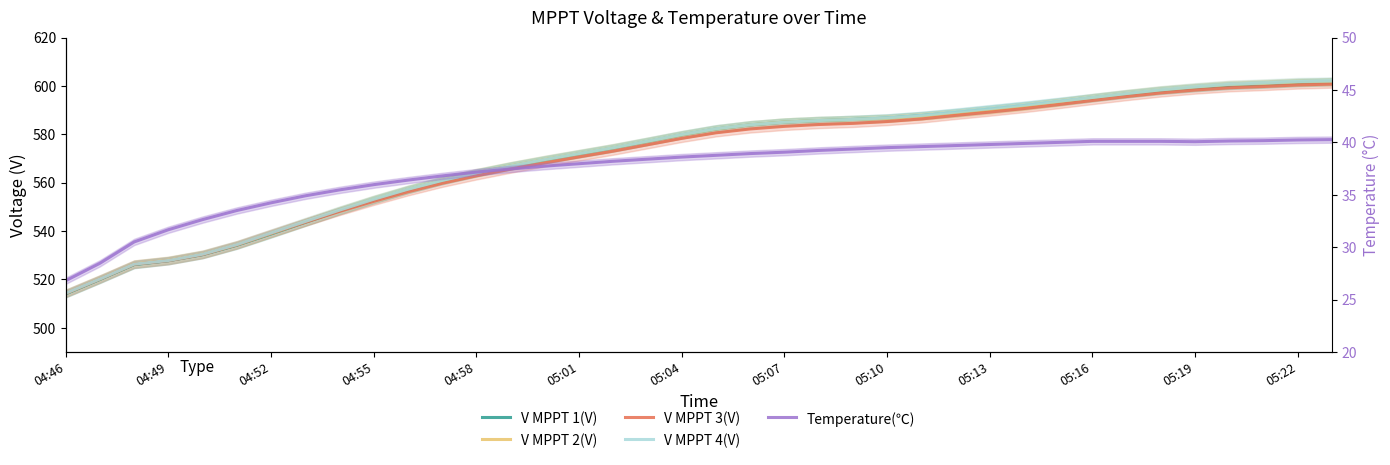

Reading left to right, transcribe all the data shown in this chart.

V MPPT 1(V): 514.0	520.0	526.1	527.7	530.2	534.1	538.8	543.6	548.4	552.9	557.1	560.9	564.1	566.9	569.5	571.9	574.4	577.1	579.8	582.2	583.9	585.1	585.7	586.2	586.7	587.8	589.0	590.5	591.9	593.5	595.1	596.7	598.2	599.3	600.2	600.8	601.4	601.8
V MPPT 2(V): 514.3	520.2	526.4	527.9	530.4	534.3	539.0	543.8	548.6	553.1	557.3	561.0	564.2	567.0	569.6	572.1	574.5	577.1	579.8	582.2	584.0	585.1	585.7	586.1	586.6	587.5	588.7	590.0	591.5	593.3	595.2	596.9	598.4	599.5	600.6	601.0	601.6	601.8
V MPPT 3(V): 514.2	520.2	526.3	527.8	530.3	534.3	539.1	543.7	548.1	552.3	556.2	559.8	562.8	565.6	568.2	570.7	573.1	575.7	578.3	580.6	582.2	583.3	584.1	584.5	585.3	586.4	587.8	589.2	590.7	592.3	594.0	595.6	597.1	598.3	599.3	599.8	600.4	600.8
V MPPT 4(V): 514.3	520.2	526.3	527.8	530.4	534.4	539.2	544.0	548.7	553.2	557.3	560.9	564.1	567.0	569.6	572.1	574.5	577.2	579.9	582.3	584.0	585.0	585.7	586.2	586.8	587.8	589.2	590.7	592.1	593.7	595.3	596.9	598.4	599.7	600.7	601.2	601.8	602.1
Temperature(℃): 26.8	28.5	30.5	31.7	32.6	33.5	34.2	34.9	35.5	36.0	36.4	36.8	37.2	37.5	37.7	38.0	38.2	38.4	38.6	38.8	38.9	39.1	39.2	39.4	39.5	39.6	39.7	39.8	39.9	40.0	40.1	40.1	40.1	40.1	40.1	40.2	40.2	40.3